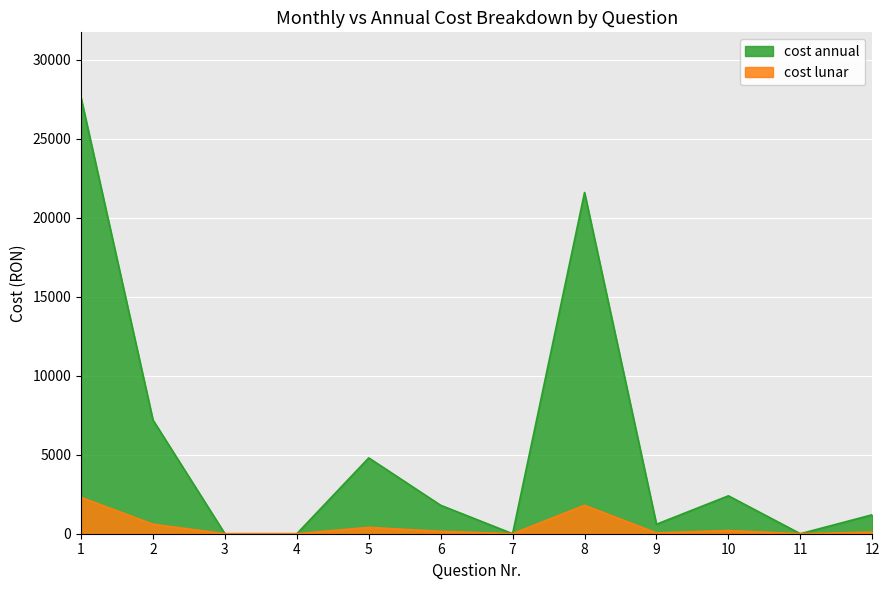

At which label does cost annual first exceed 150?

1